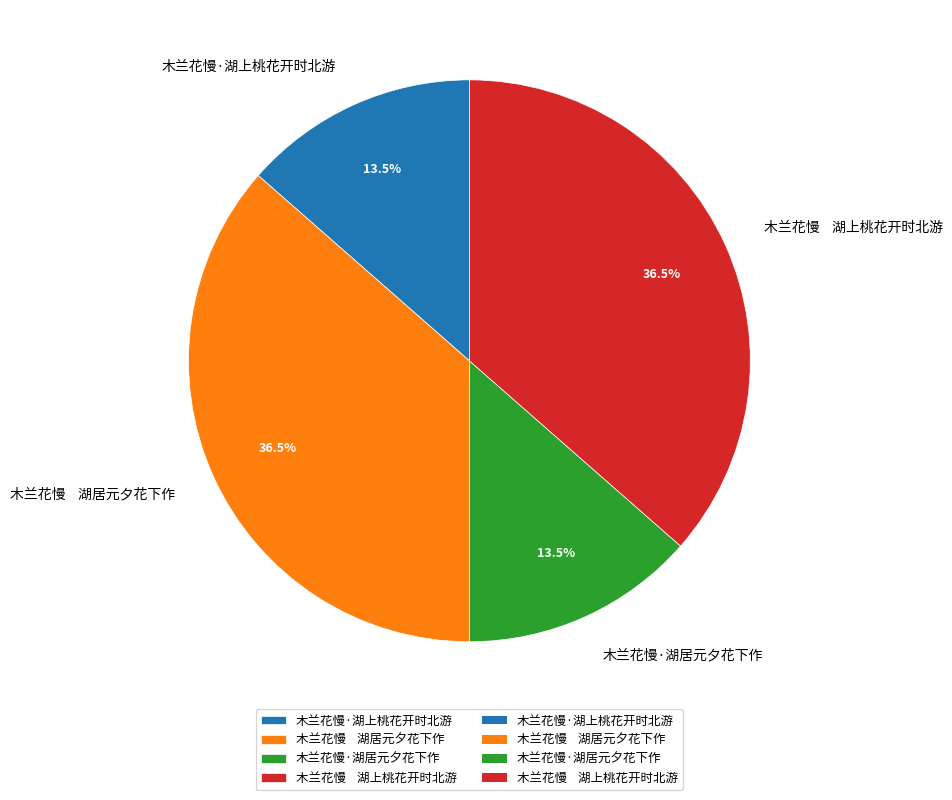

Does 木兰花慢·湖居元夕花下作 represent more than half of the total?

No